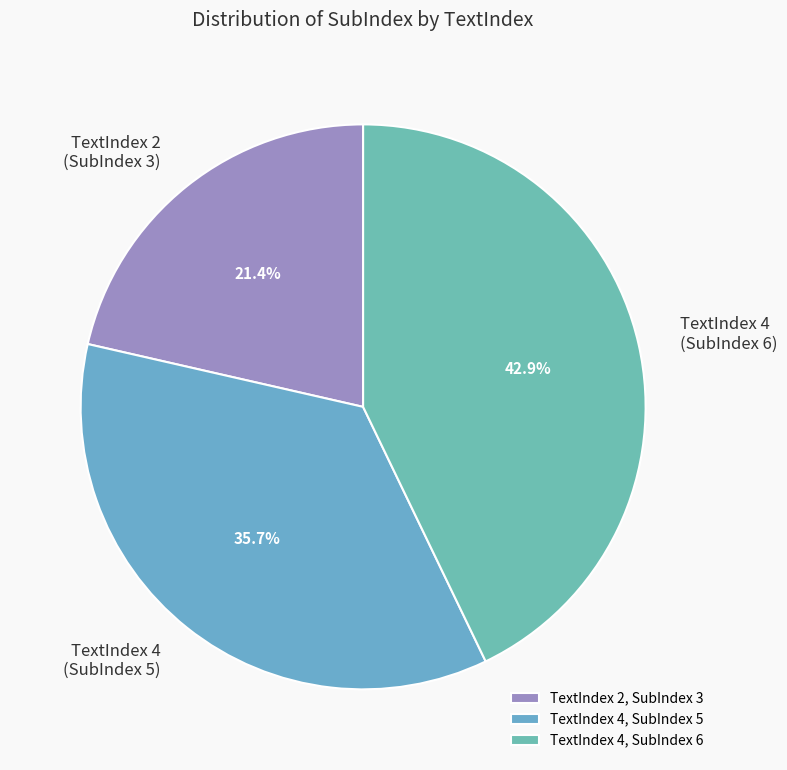

Do TextIndex 2 (SubIndex 3) and TextIndex 4 (SubIndex 5) together represent more than half of the pie?

Yes